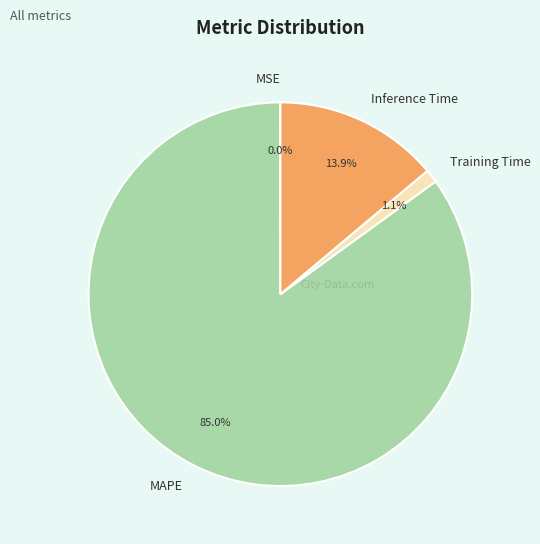

Which category has the biggest portion of the pie?

MAPE